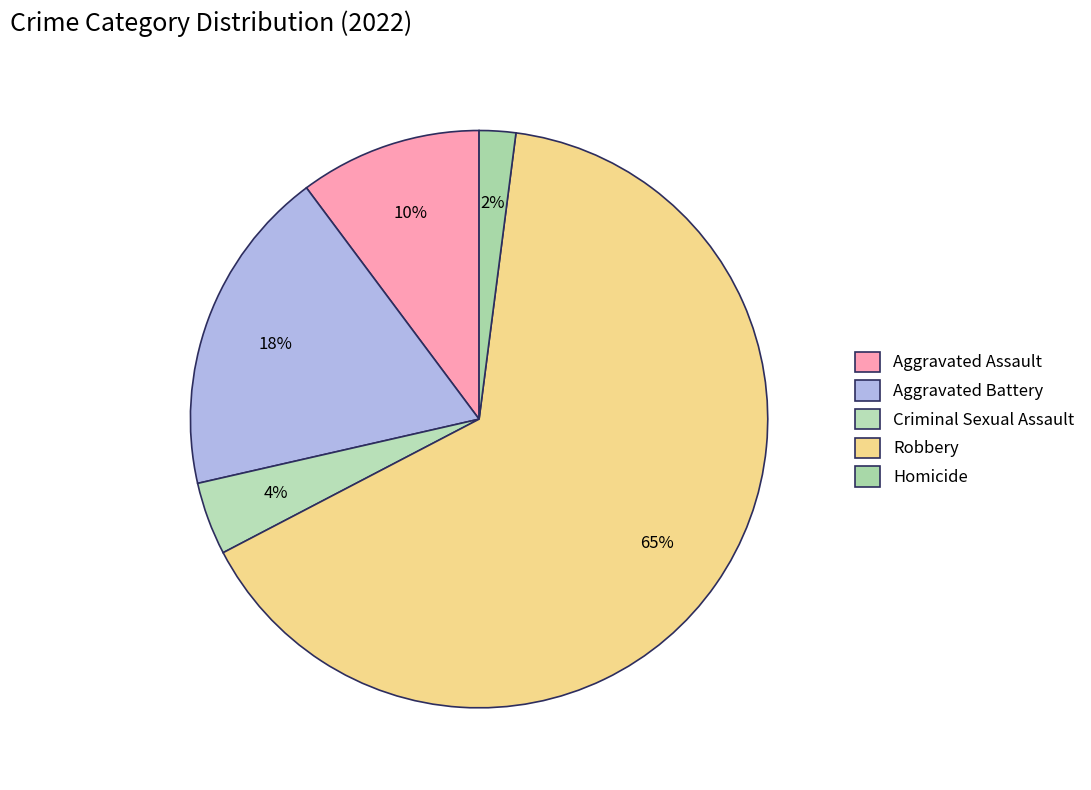

Rank the categories by value from highest to lowest.

Robbery, Aggravated Battery, Aggravated Assault, Criminal Sexual Assault, Homicide